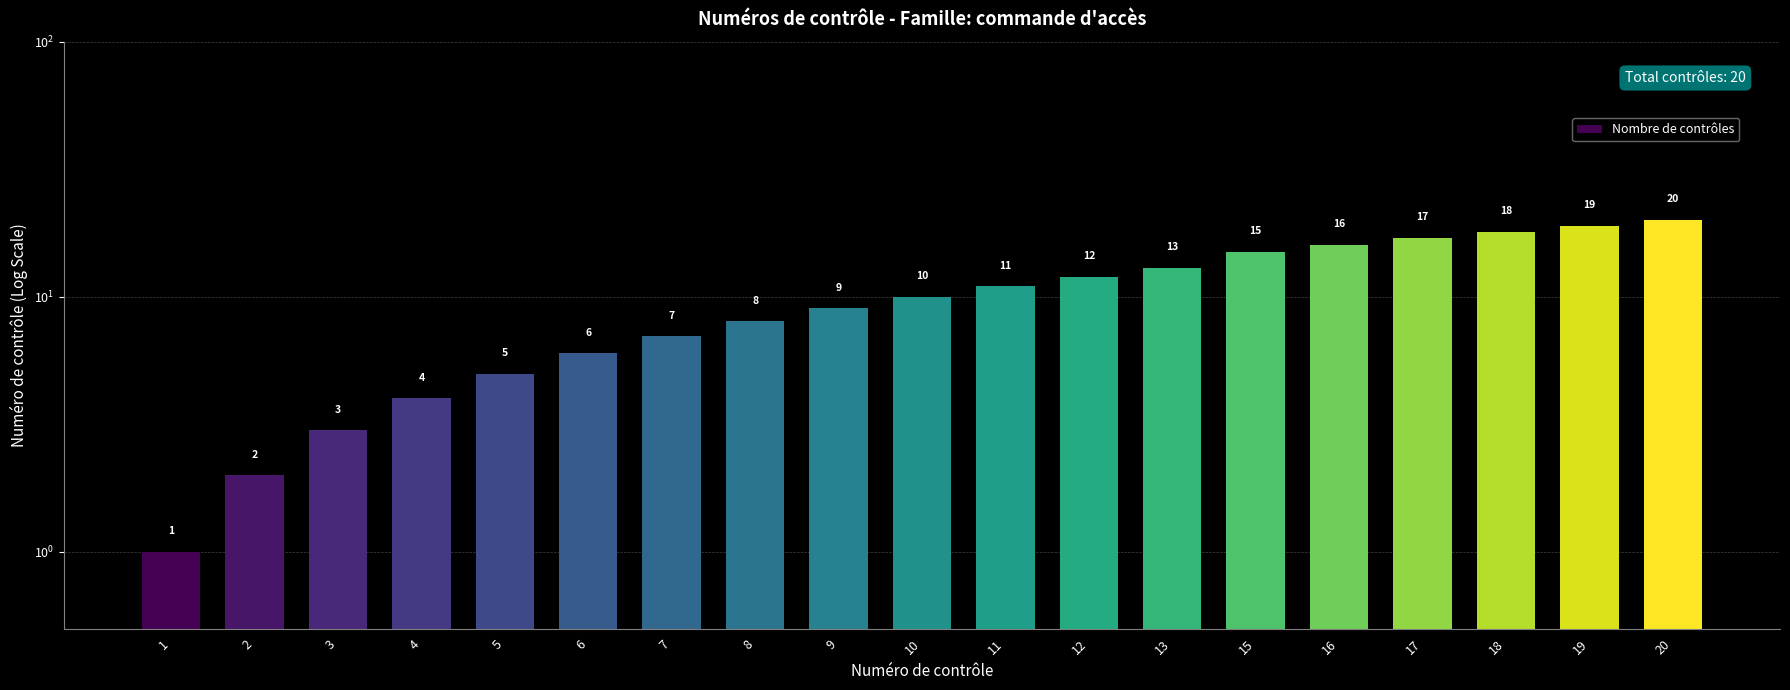

What is the change in value from 9 to 15?

+6